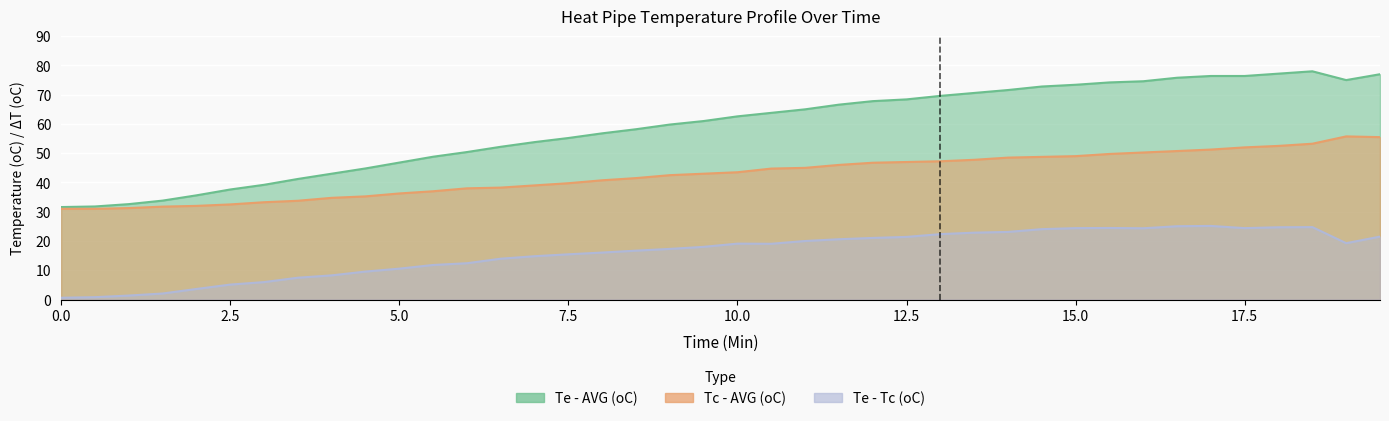

What is the spread (max minus min) of values at 1.5?

31.7